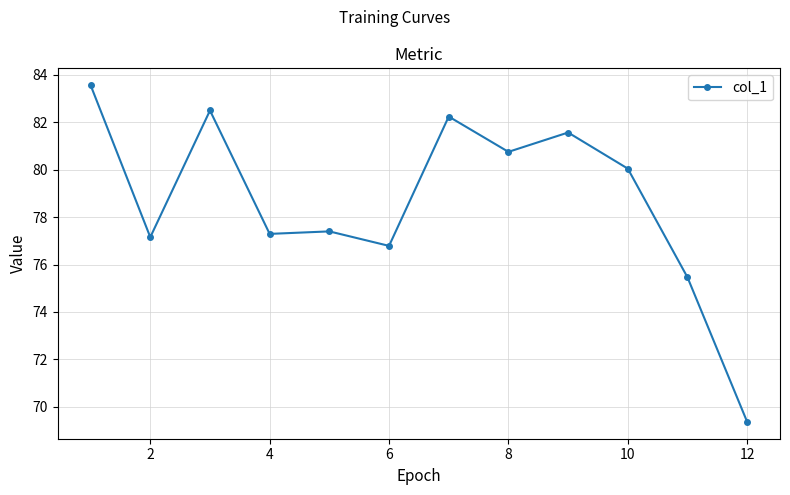

True or false: the data has more than 2 interior local peaks.

True